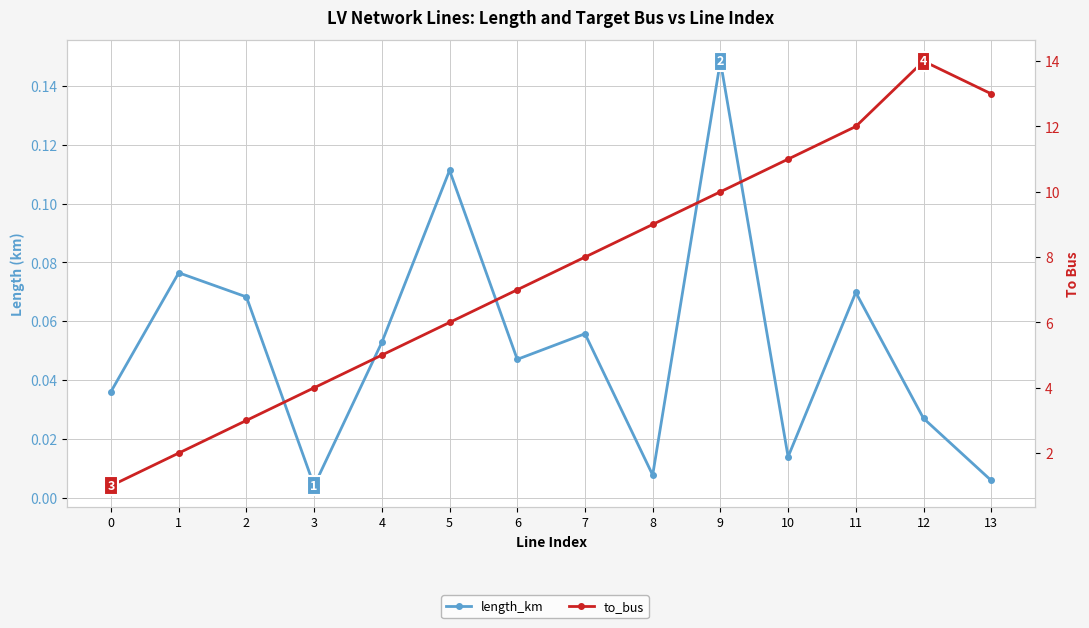

At which label is to_bus closest to 7?

6